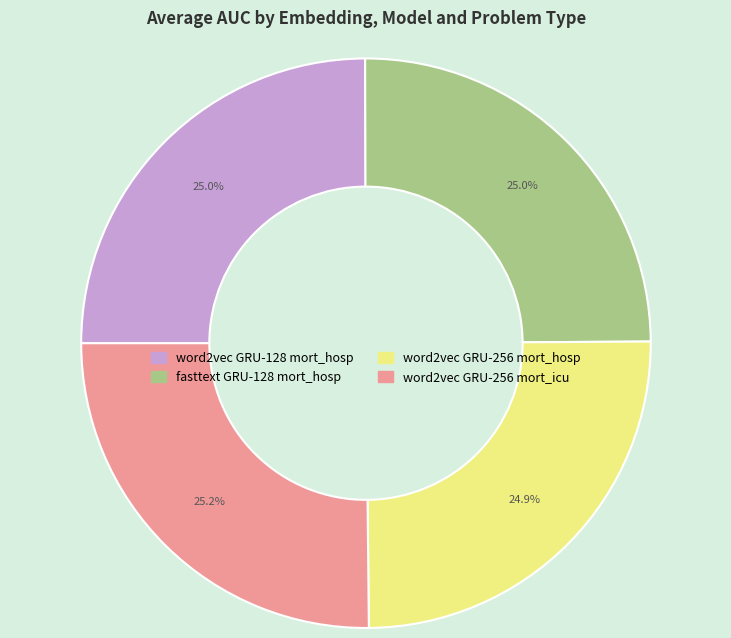

Is word2vec GRU-256 mort_hosp the majority of the pie?

No